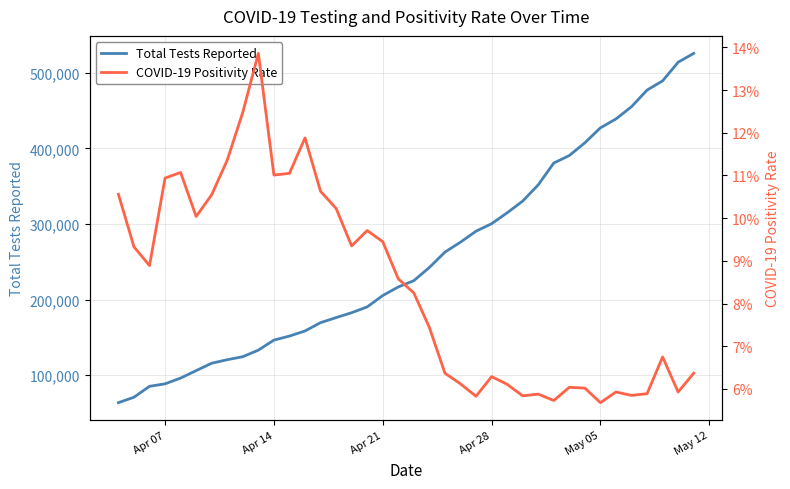

What is the minimum value for Total Tests Reported?

63751